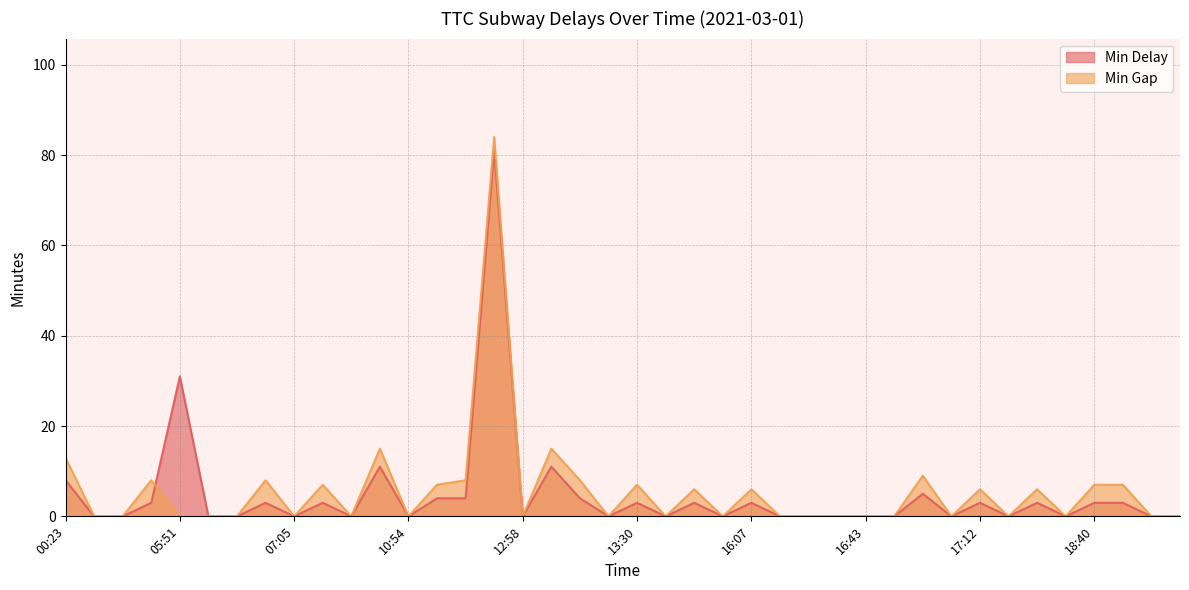

What are all the series names shown in the legend?

Min Delay, Min Gap